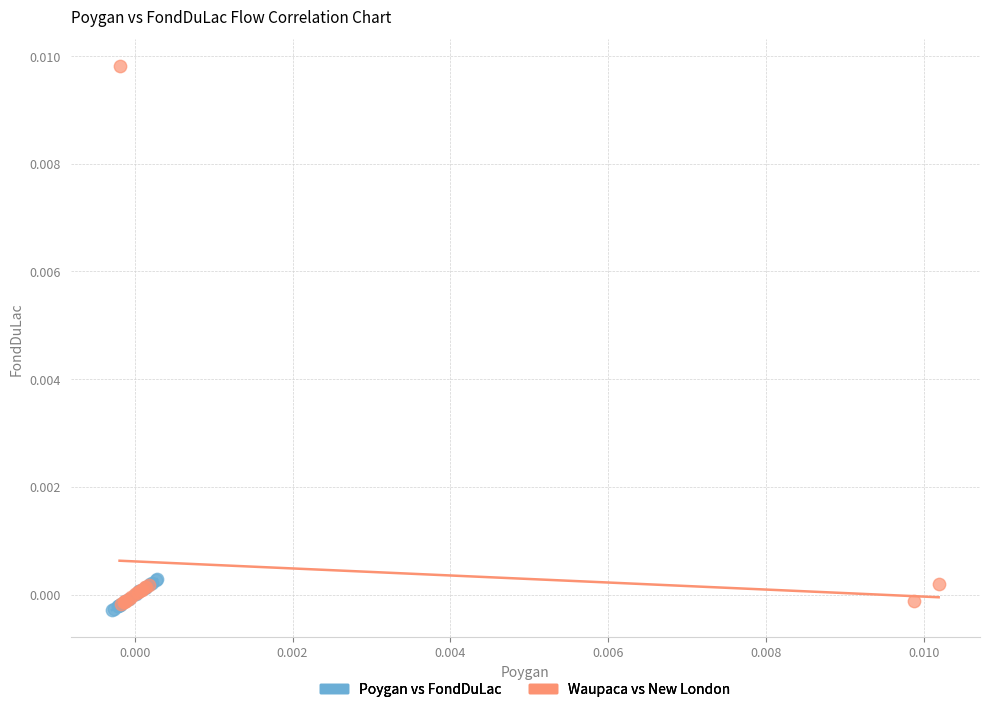

Which series contains the lowest Y value?

Poygan vs FondDuLac